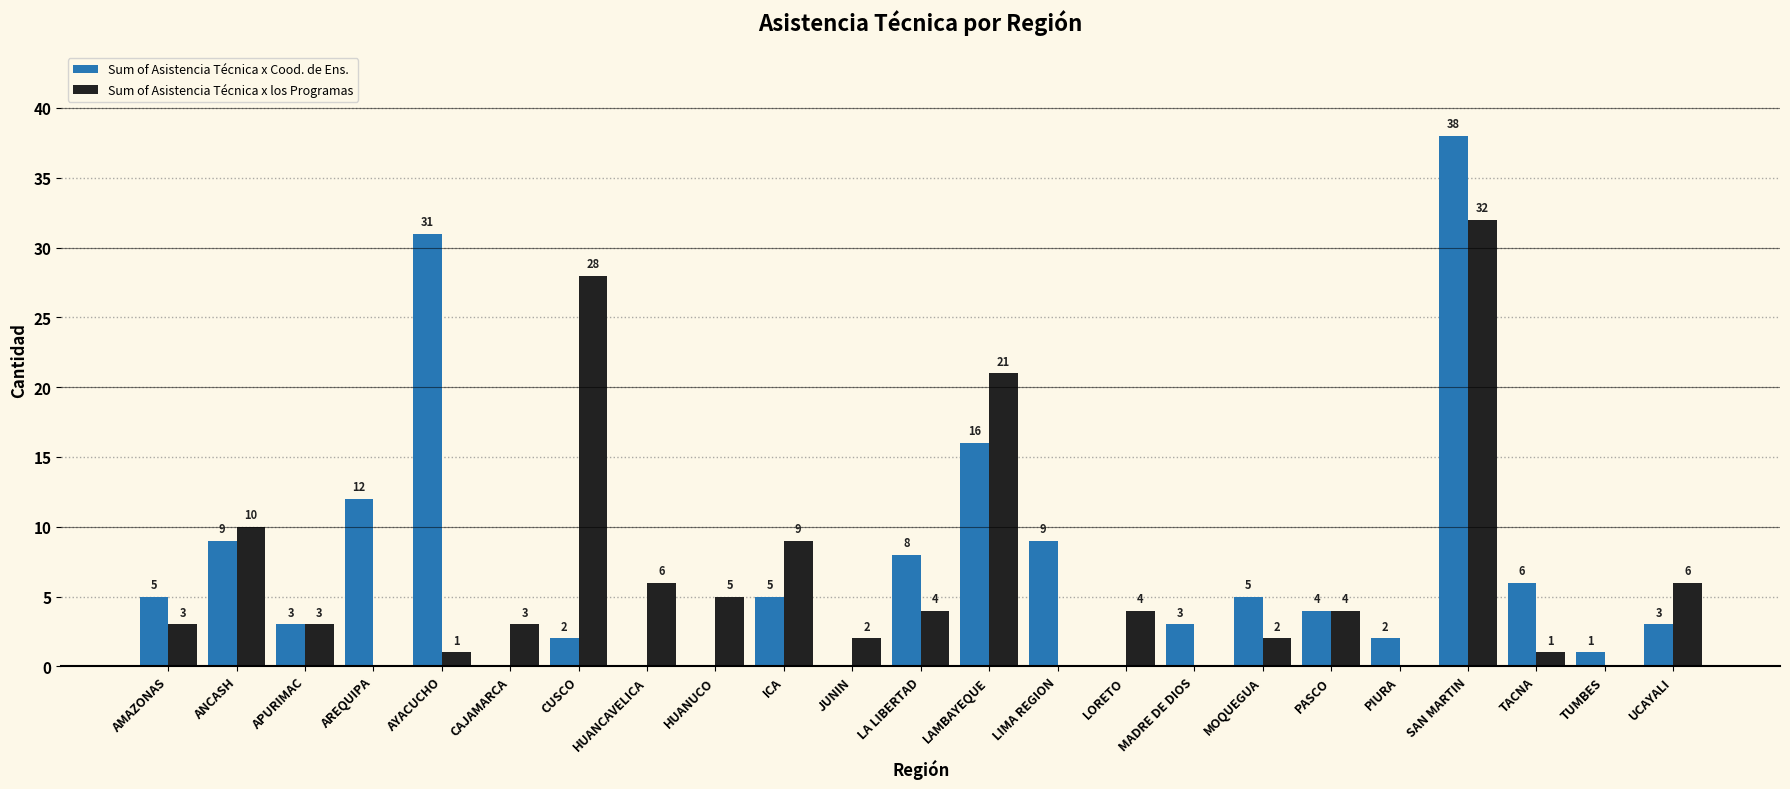

The value of Sum of Asistencia Técnica x los Programas at APURIMAC is 5. True or false?

False